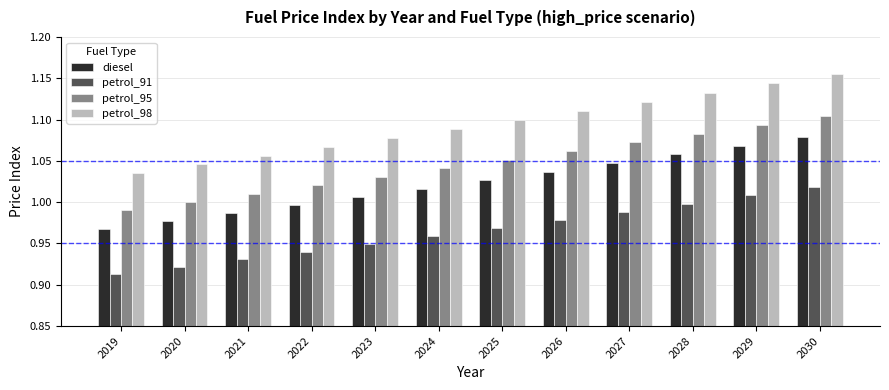

The diesel series shows 0.4 at 2020. True or false?

False